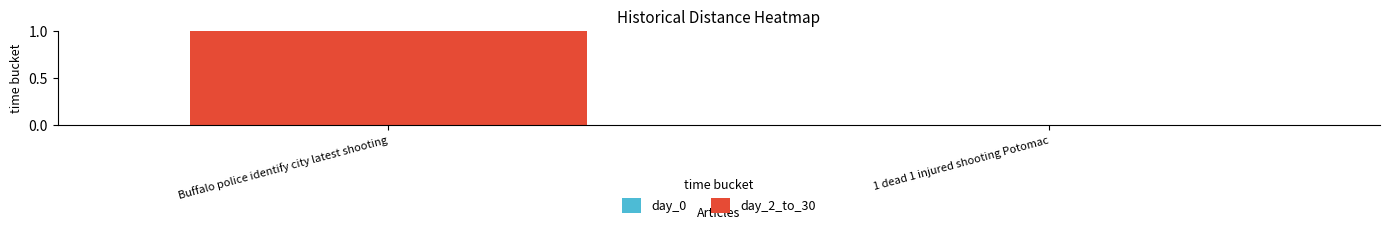

Is it true that the value at 1 dead 1 injured shooting Potomac is 1?

False